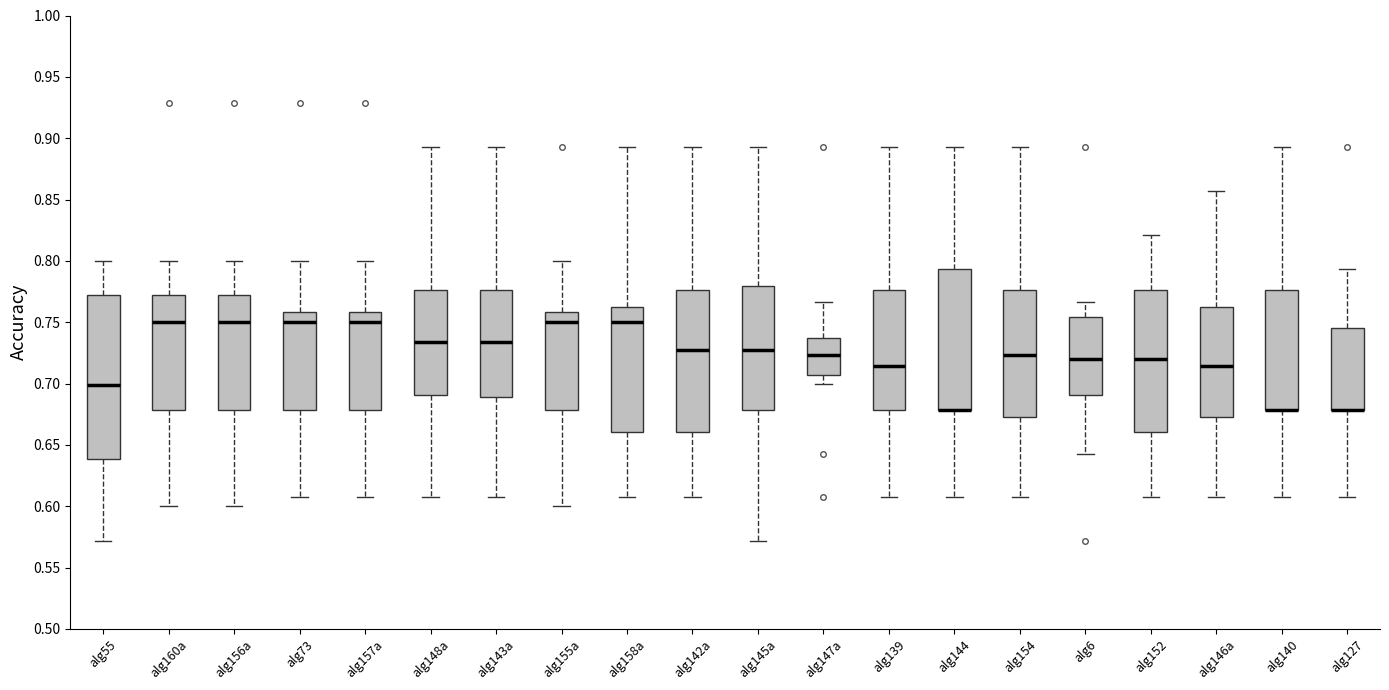

Where is the lower edge of the box for alg73 on the y-axis? The values are not printed on the chart, so give them approximately, as read against the axis.

0.680